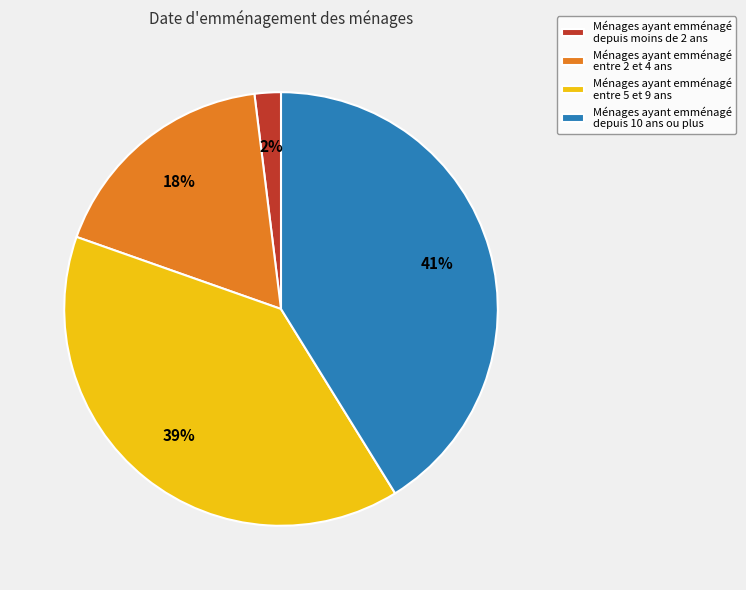

Is the sum of Ménages ayant emménagé entre 2 et 4 ans and Ménages ayant emménagé depuis 10 ans ou plus greater than half?

Yes